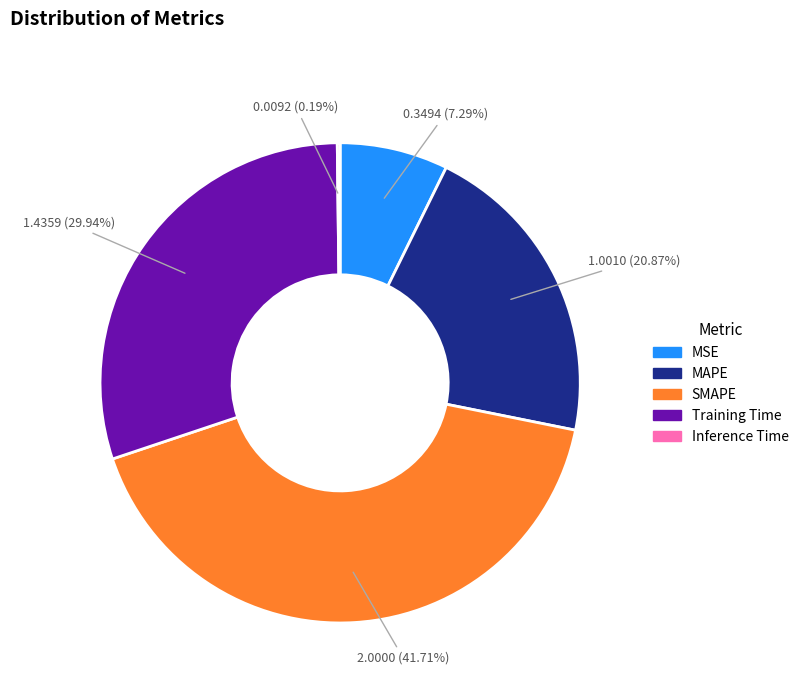

What is the ratio of the value at MAPE to the value at Training Time?

0.7